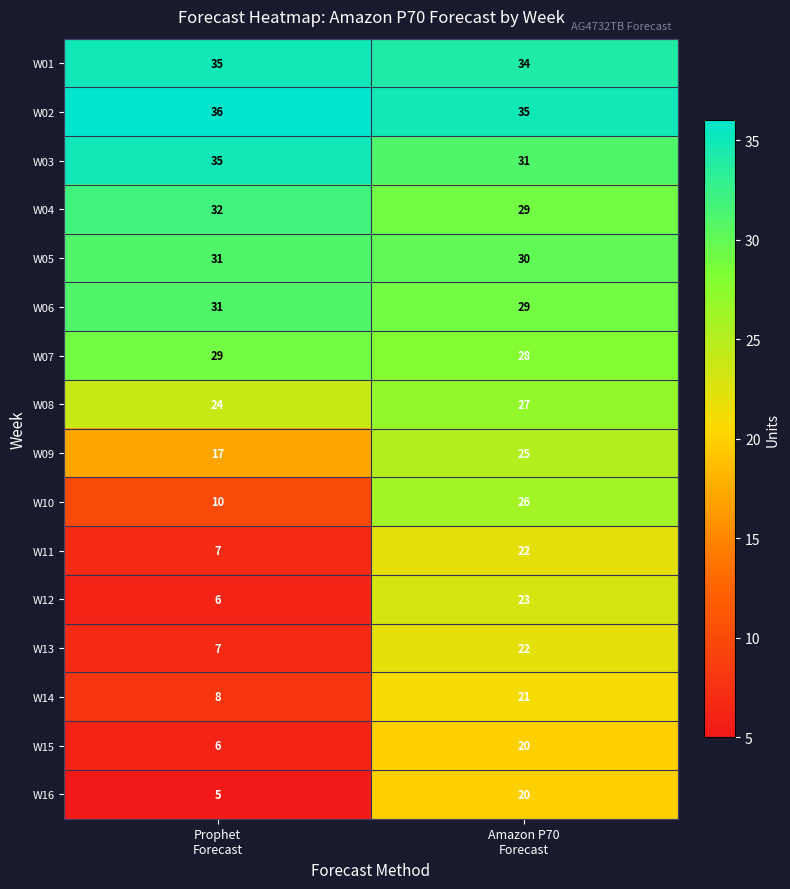

Which series has the largest total across all categories?

W02